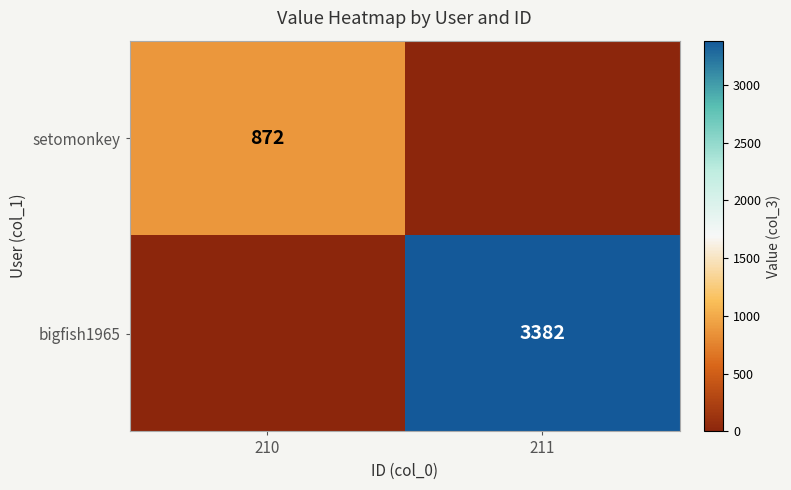

Between 211 and 210, which is larger?

210